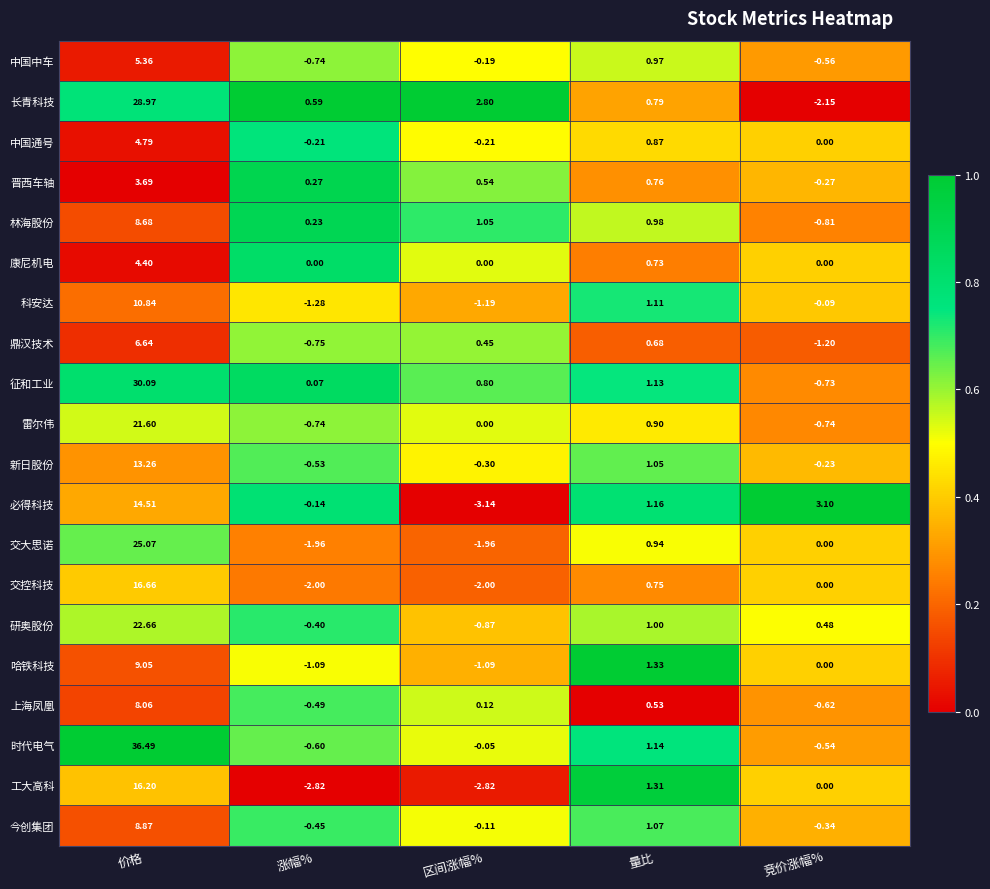

List the series in order of their peak value, highest first.

时代电气, 征和工业, 长青科技, 交大思诺, 研奥股份, 雷尔伟, 交控科技, 工大高科, 必得科技, 新日股份, 科安达, 哈铁科技, 今创集团, 林海股份, 上海凤凰, 鼎汉技术, 中国中车, 中国通号, 康尼机电, 晋西车轴